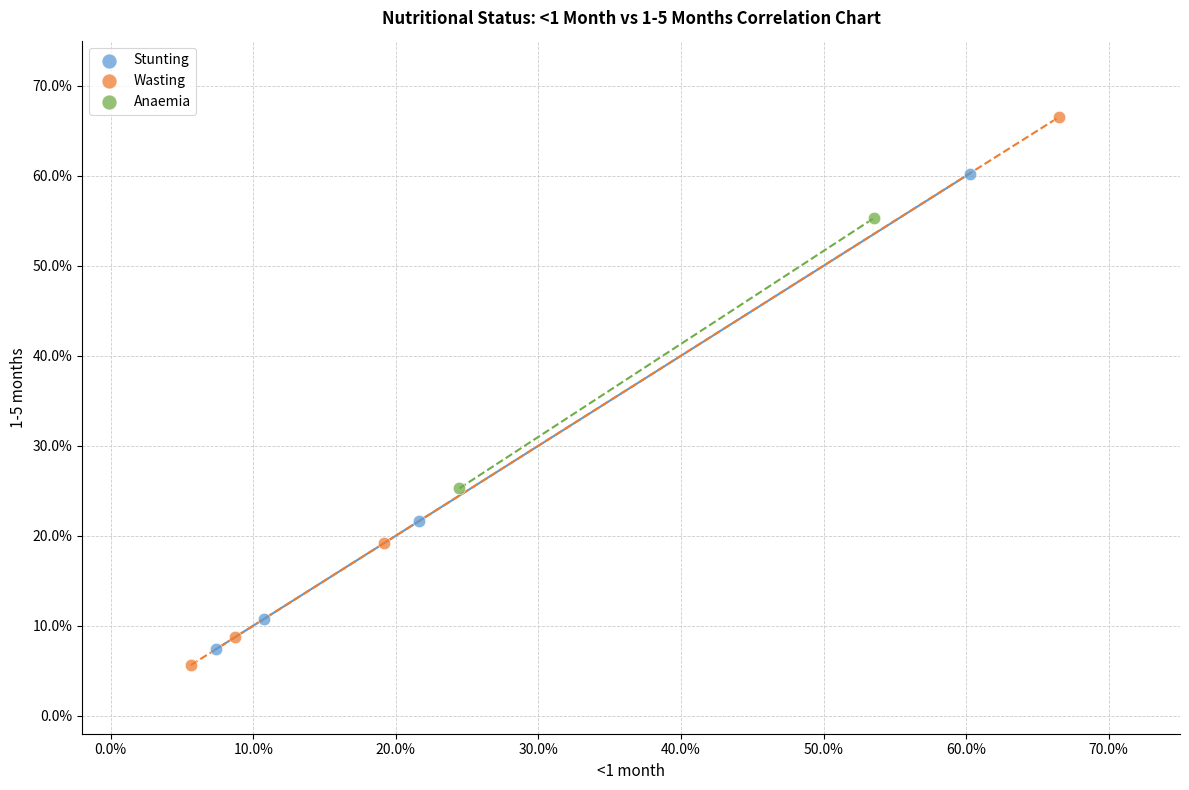

Which series reaches the maximum Y coordinate?

Wasting